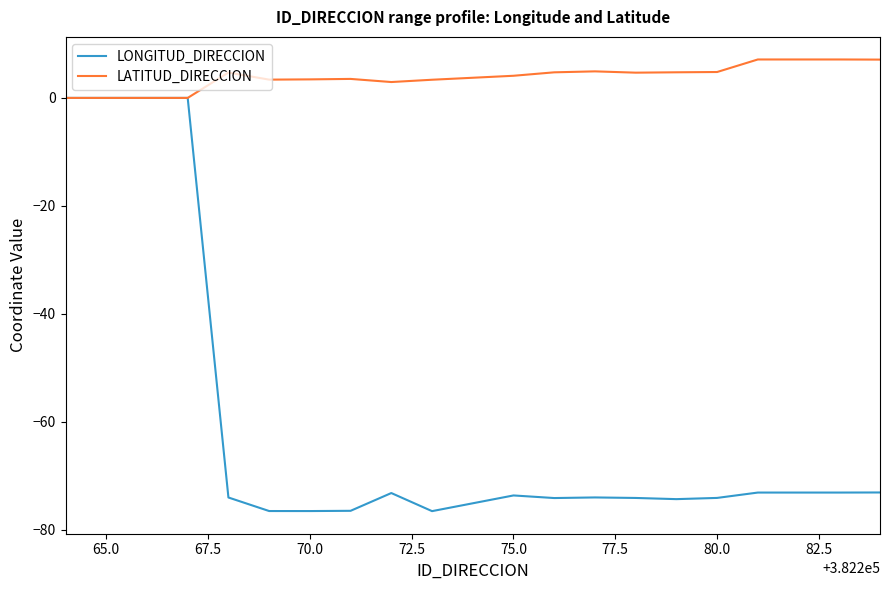

Rank the series by their average value, from highest to lowest.

LATITUD_DIRECCION, LONGITUD_DIRECCION